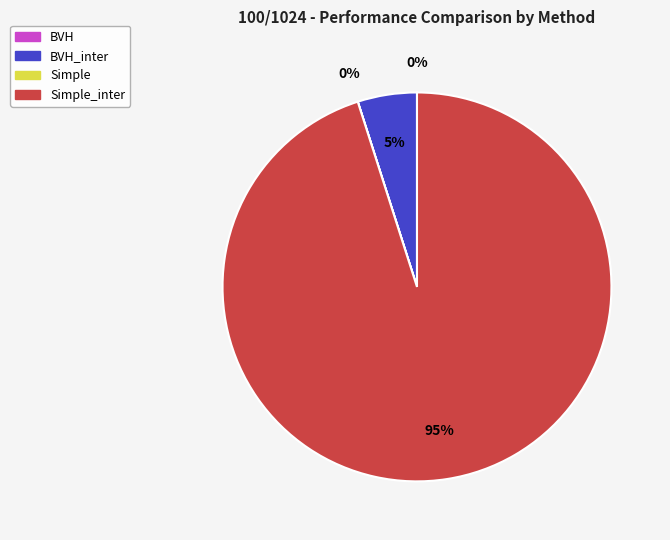

To the nearest percent, what is the difference between the largest and smallest slice percentages?

95%